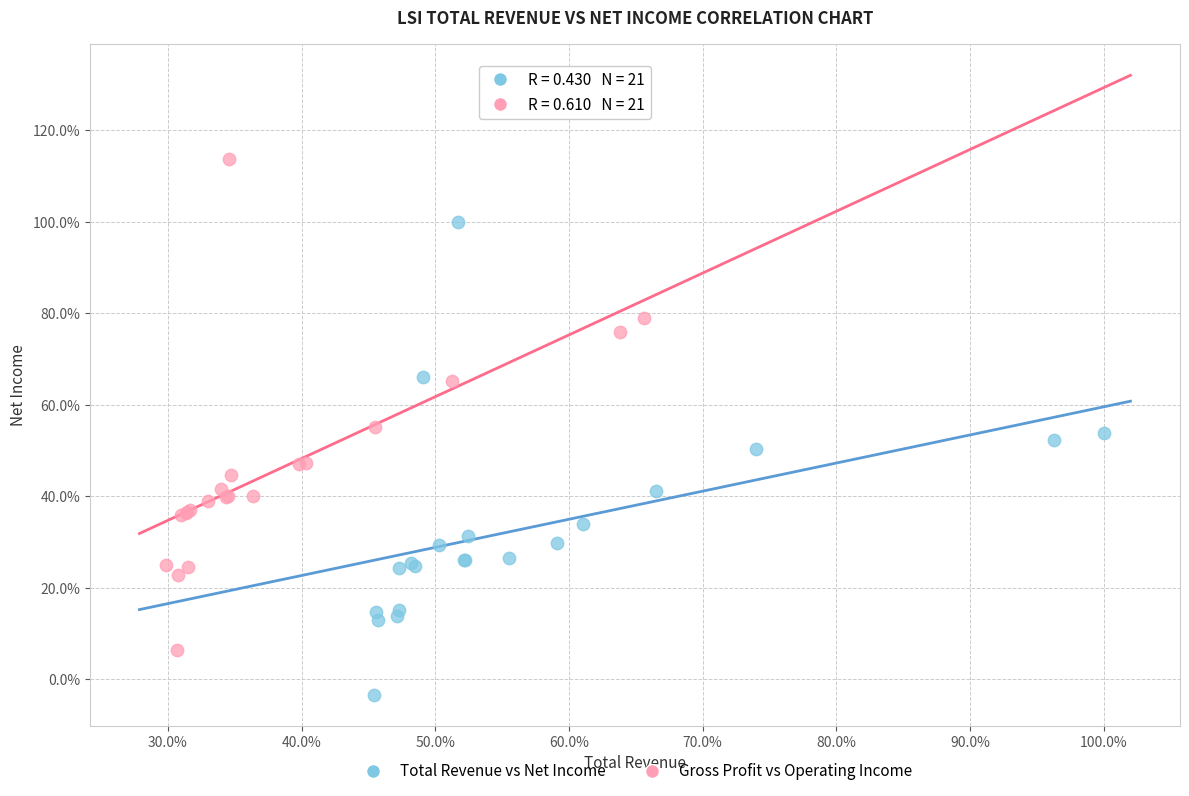

What are all the series names shown in the legend?

Total Revenue vs Net Income, Gross Profit vs Operating Income